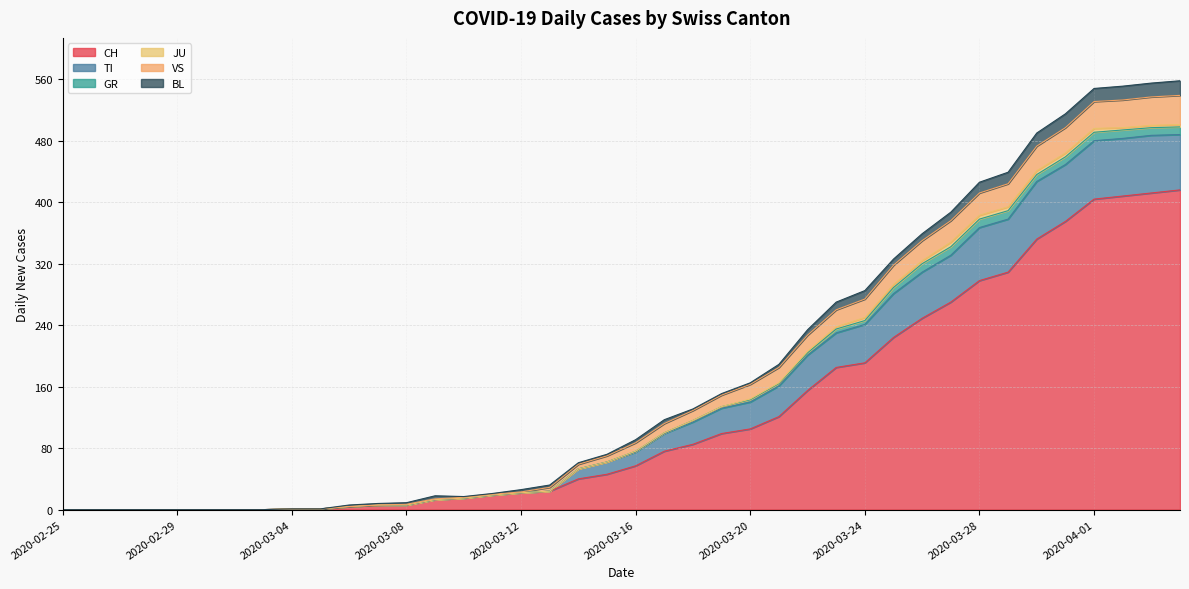

True or false: TI and CH cross at least once.

False